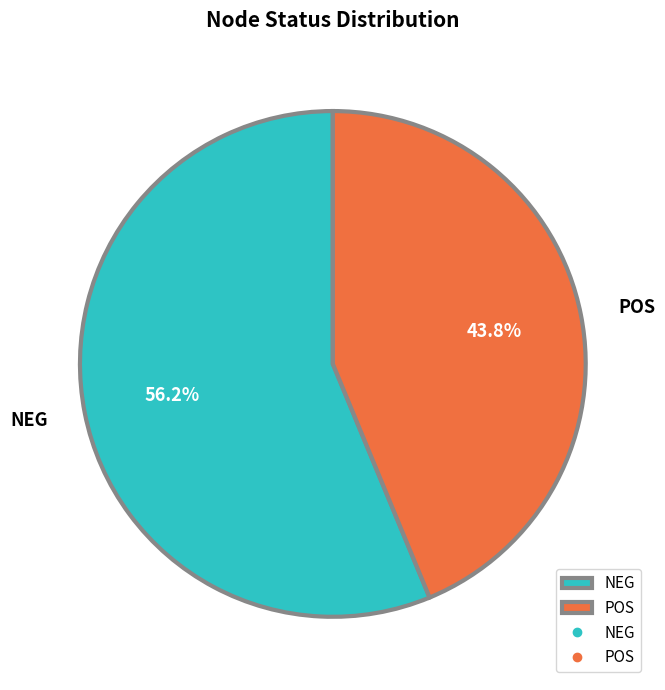

The POS slice represents 44% of the pie. True or false?

True